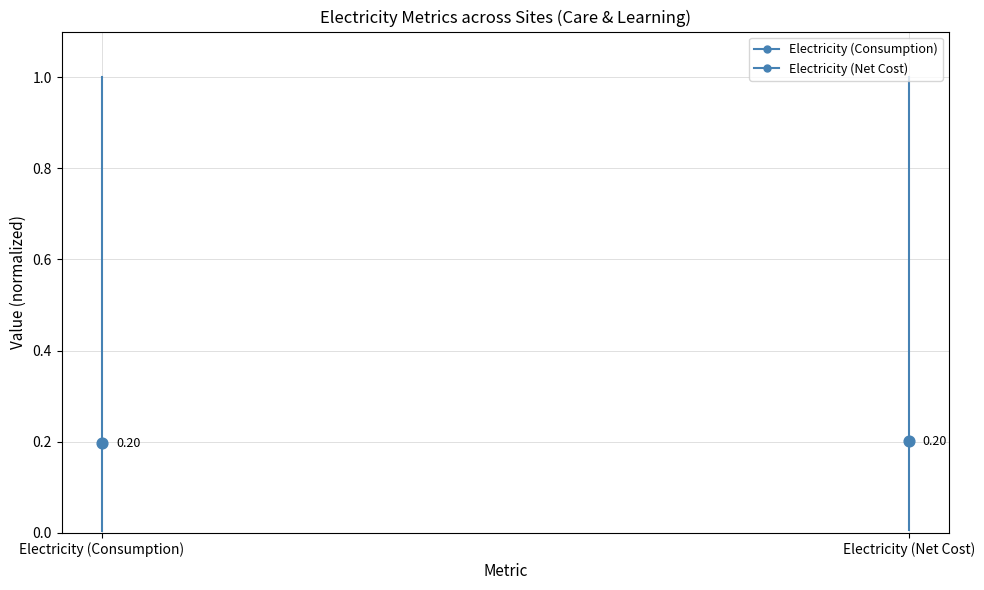

Which series has the largest total across all categories?

Electricity (Net Cost)